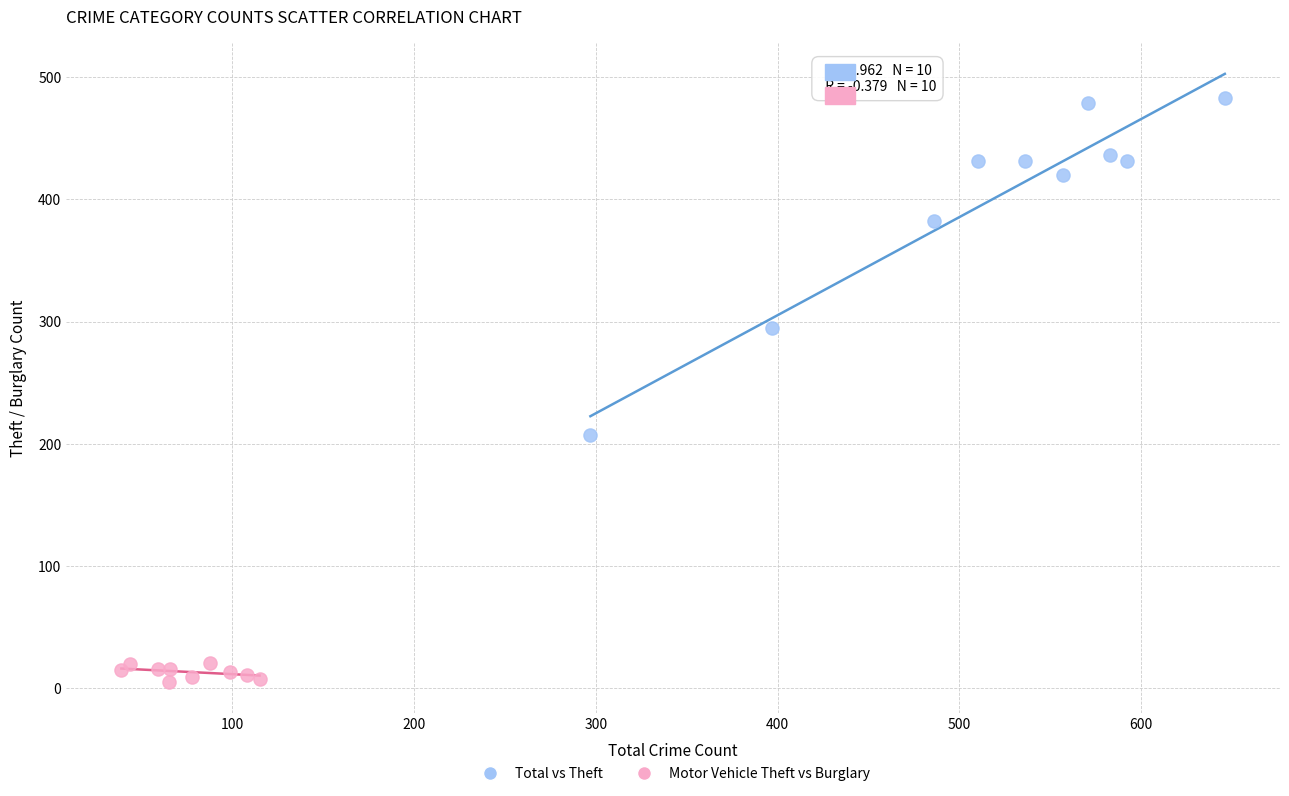

Which series reaches the maximum Y coordinate?

Total vs Theft